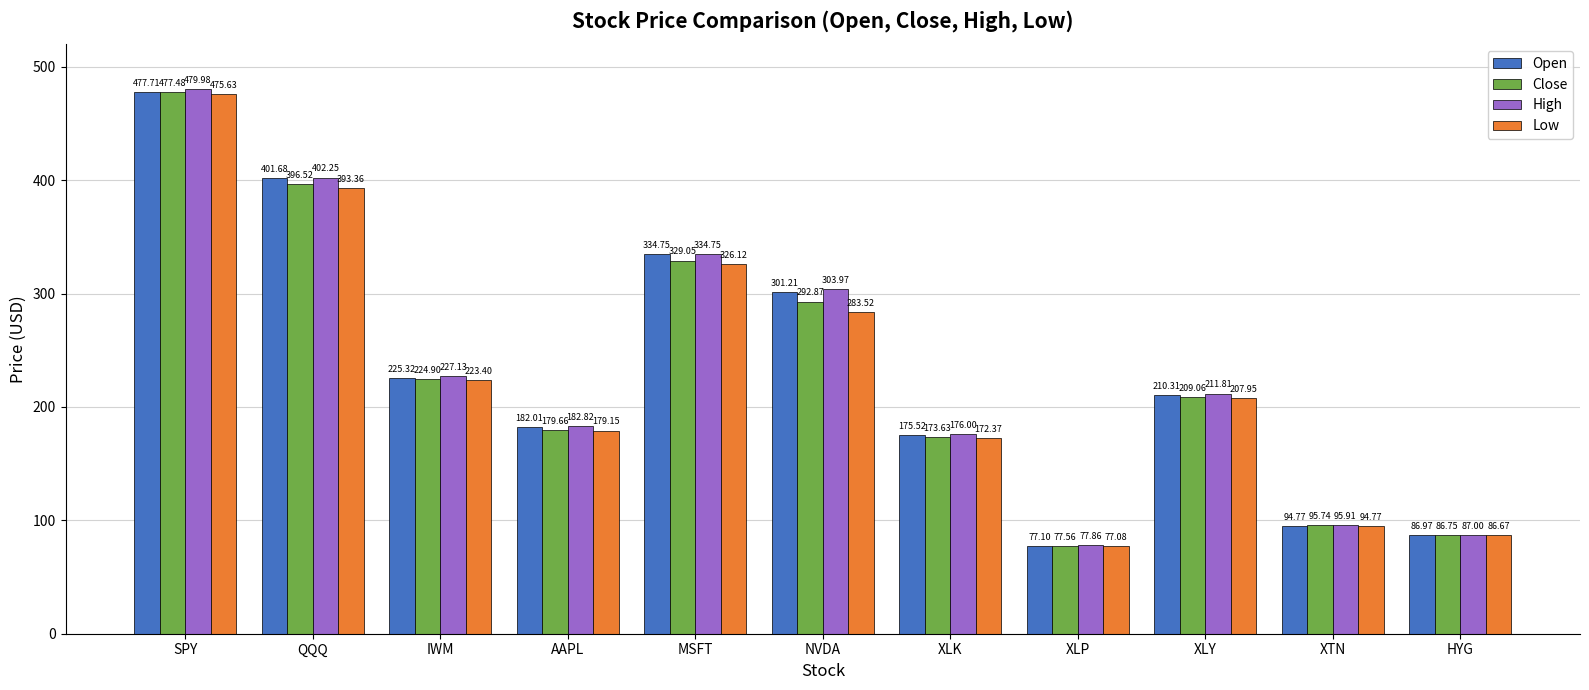

How many bars are there in total?

44